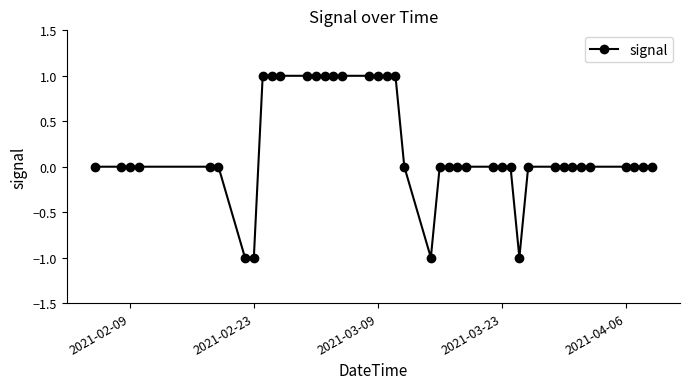

What is the greatest value displayed?

1